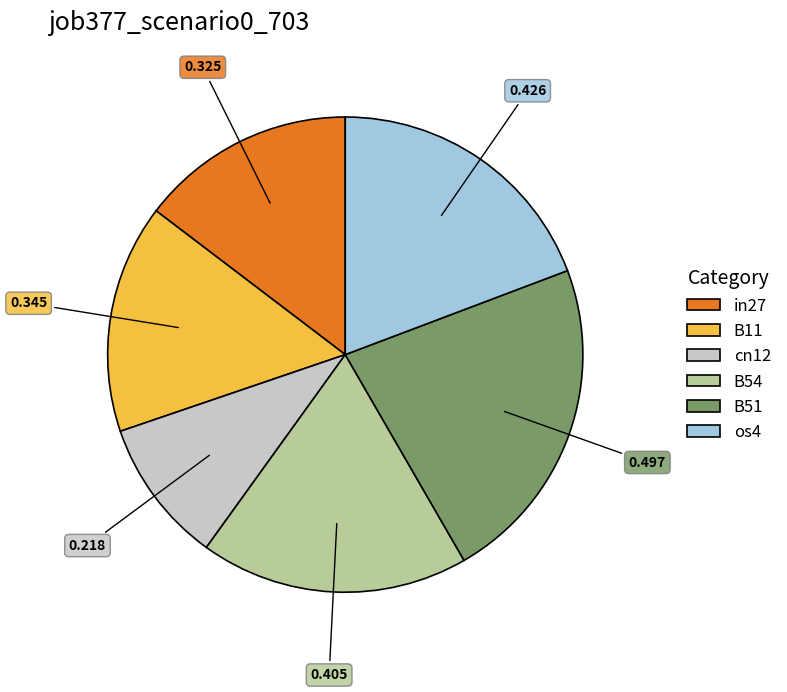

Does any single category account for the majority?

No